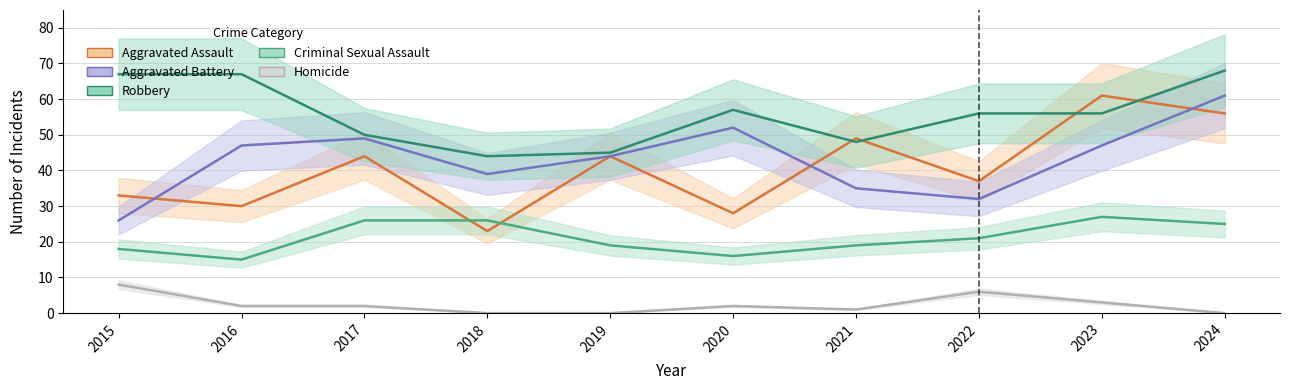

The value of Aggravated Battery at 2019 is 44. True or false?

True